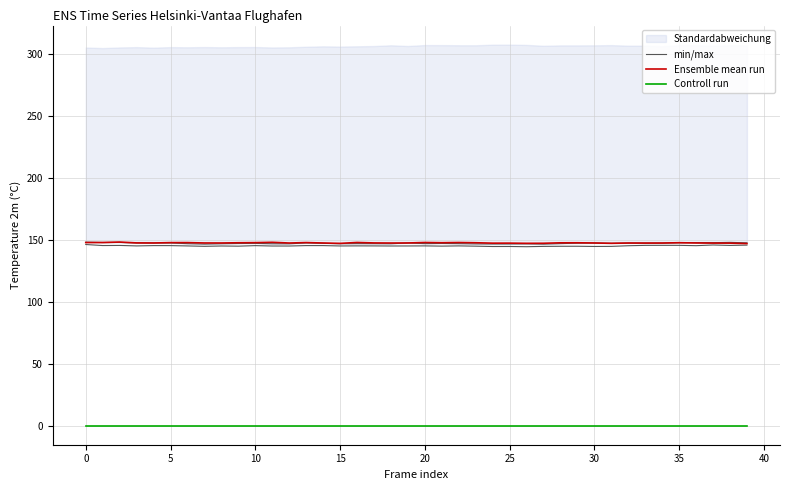

True or false: Ensemble mean run has a value of 147.7 at 5.

True